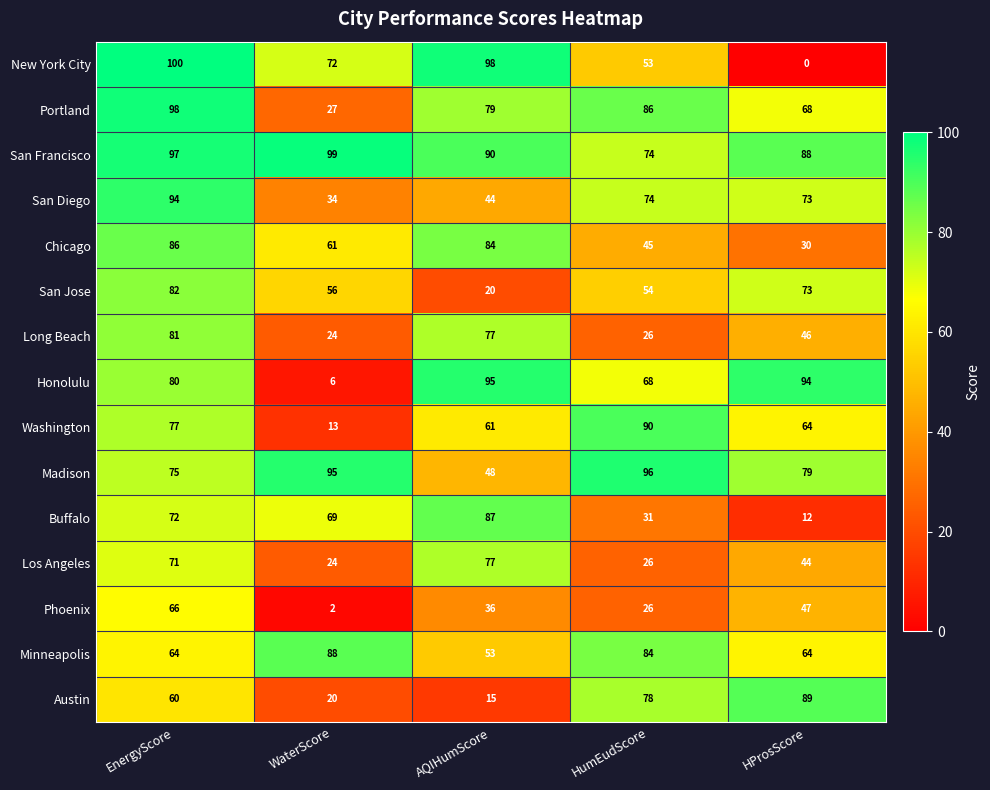

At which category is the sum across all series the highest?

EnergyScore